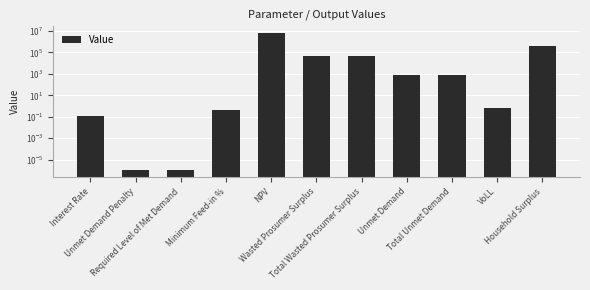

What is the change in value from Interest Rate to Unmet Demand?

+842.2